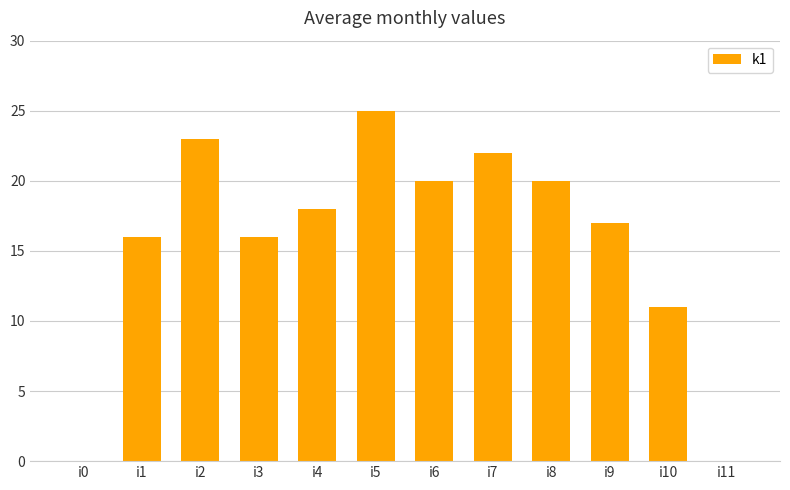

What value does the data have at i9, to the nearest 10?

20